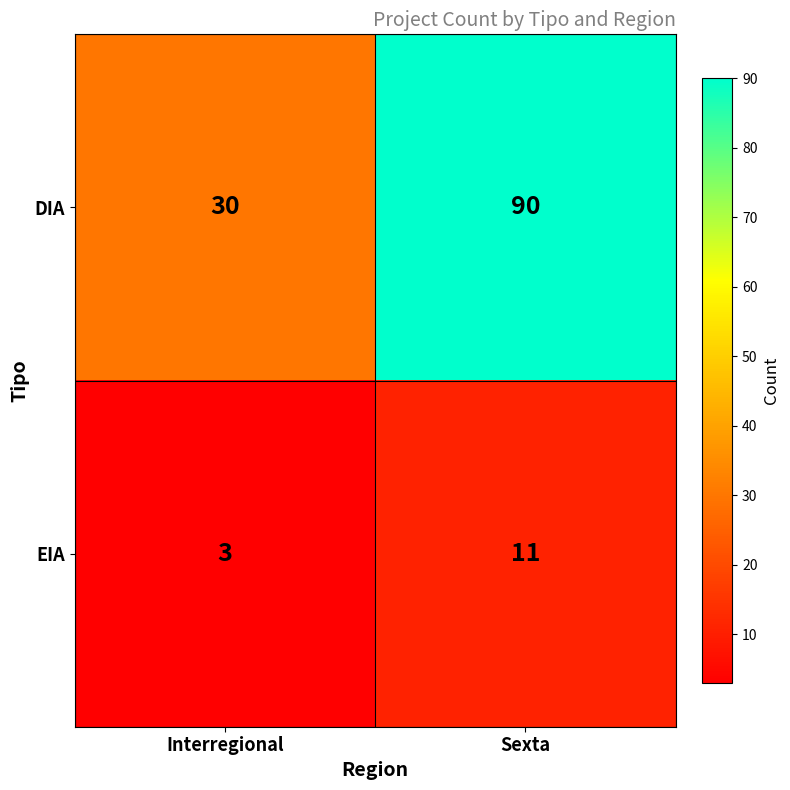

What is the difference between the maximum and minimum values in the EIA series?

8